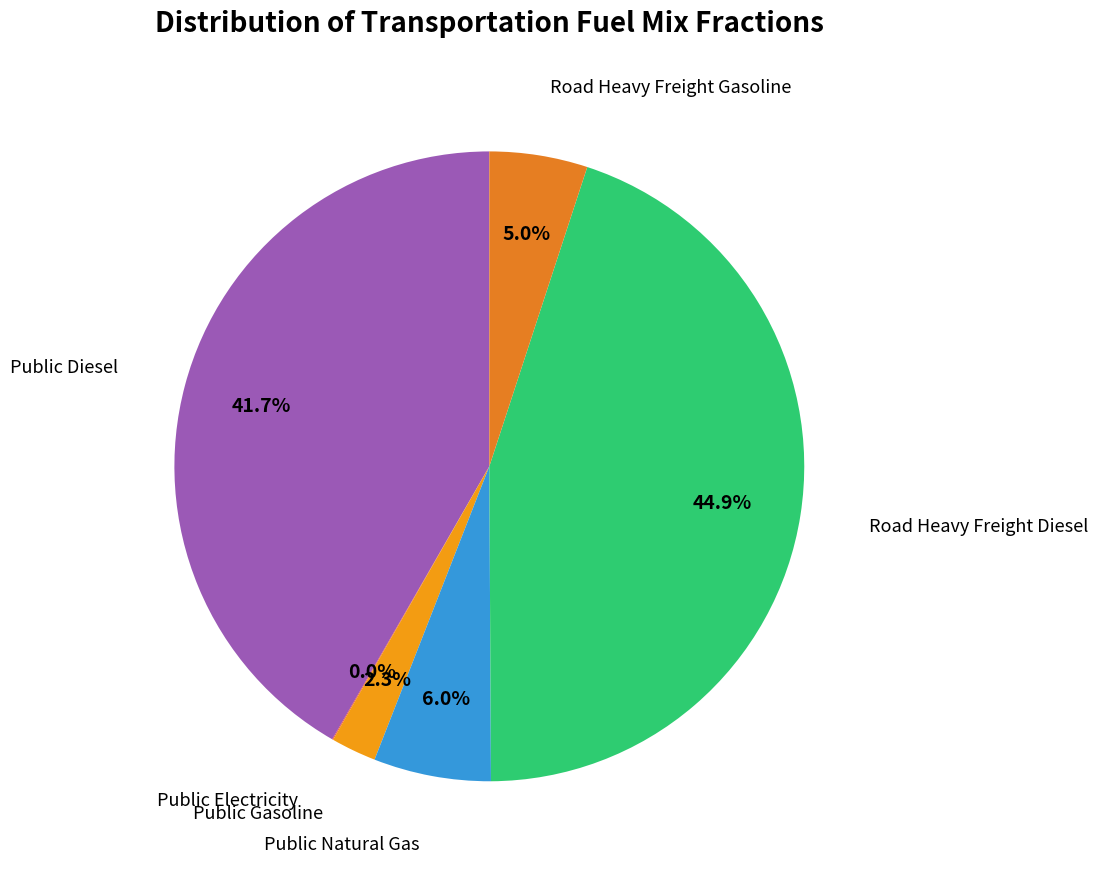

Is there a majority slice in this chart?

No